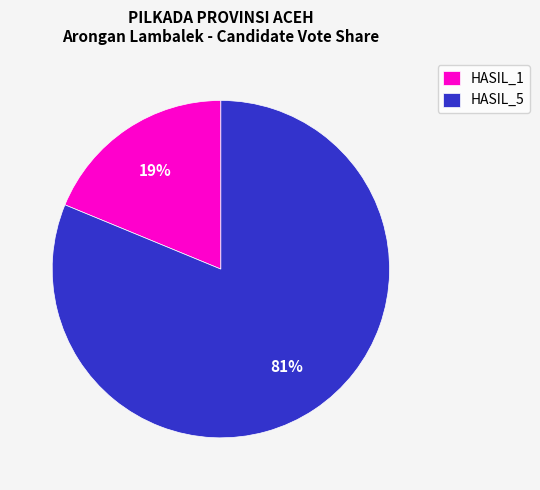

To the nearest percent, what portion does HASIL_1 represent?

19%